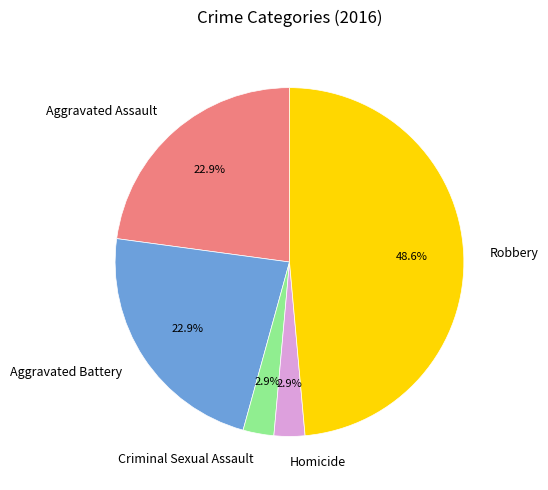

To the nearest percent, what percentage of the pie is Criminal Sexual Assault?

3%